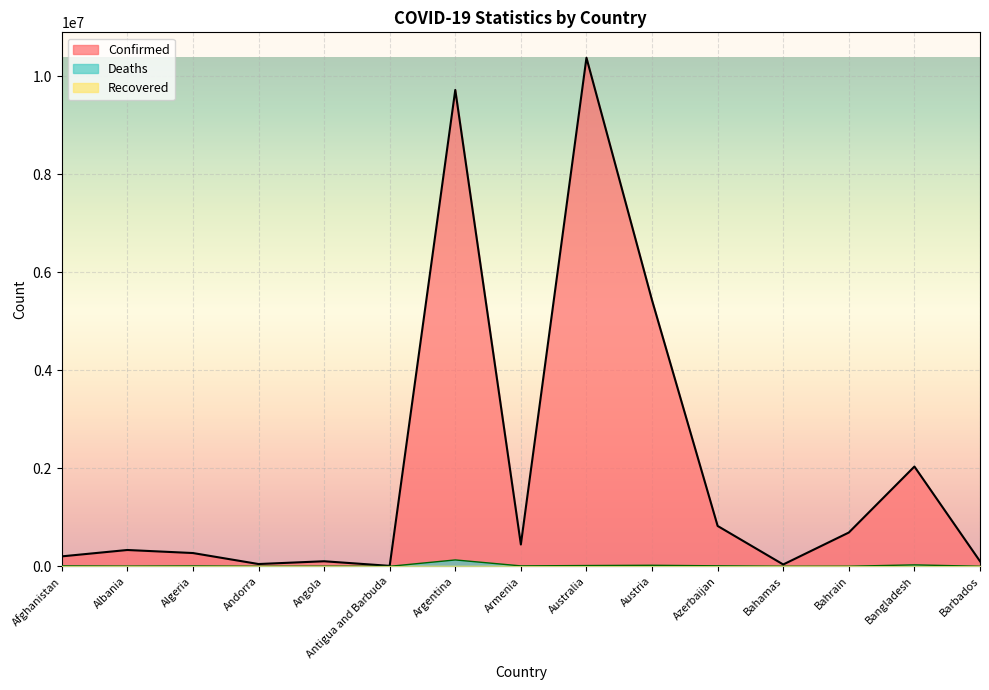

Is it true that Confirmed equals 25772 at Barbados?

False